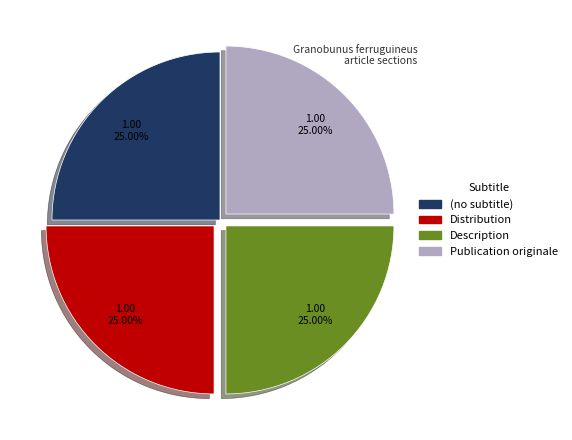

Approximately how many times larger is the value at Publication originale compared to Description?

1.0